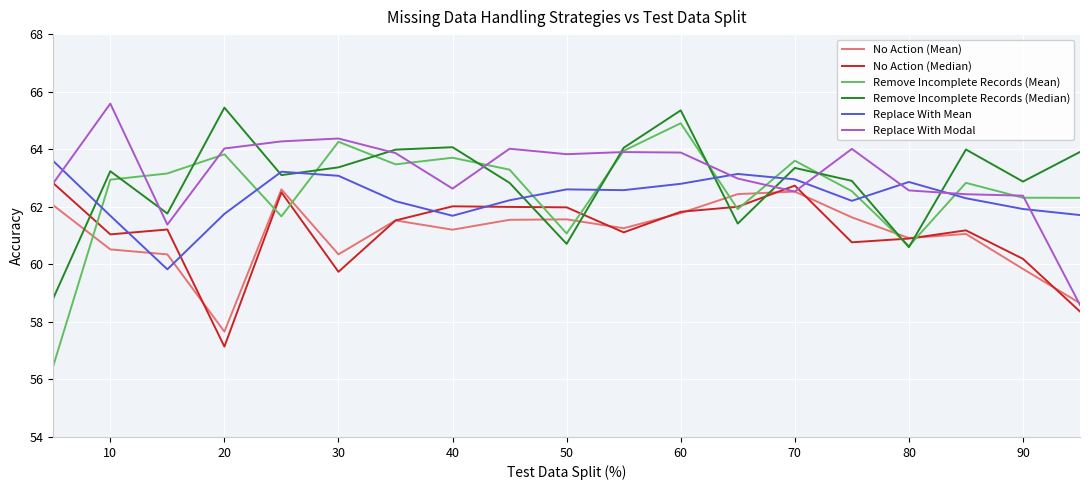

Which series has the largest range (max minus min)?

Remove Incomplete Records (Mean)